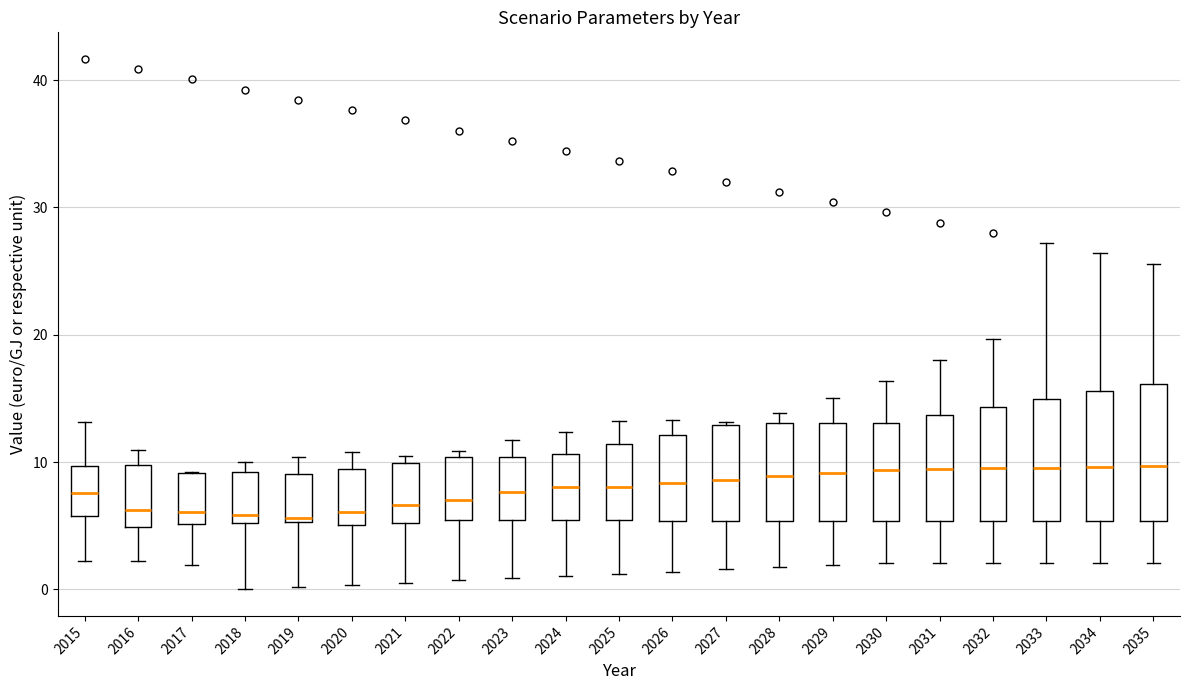

Where does the lower whisker of the box at x = 2031 end on the y-axis? The values are not printed on the chart, so give them approximately, as read against the axis.

2